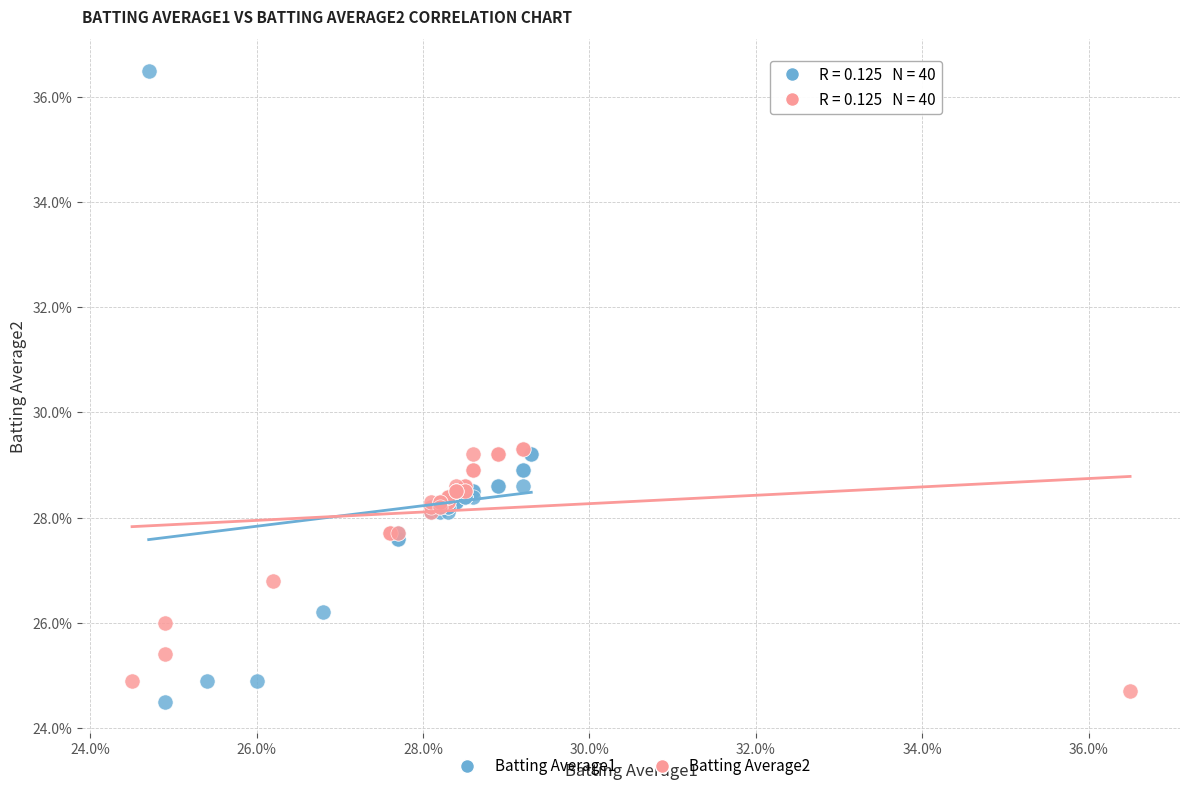

Which series has the widest spread of Y values?

Batting Average1